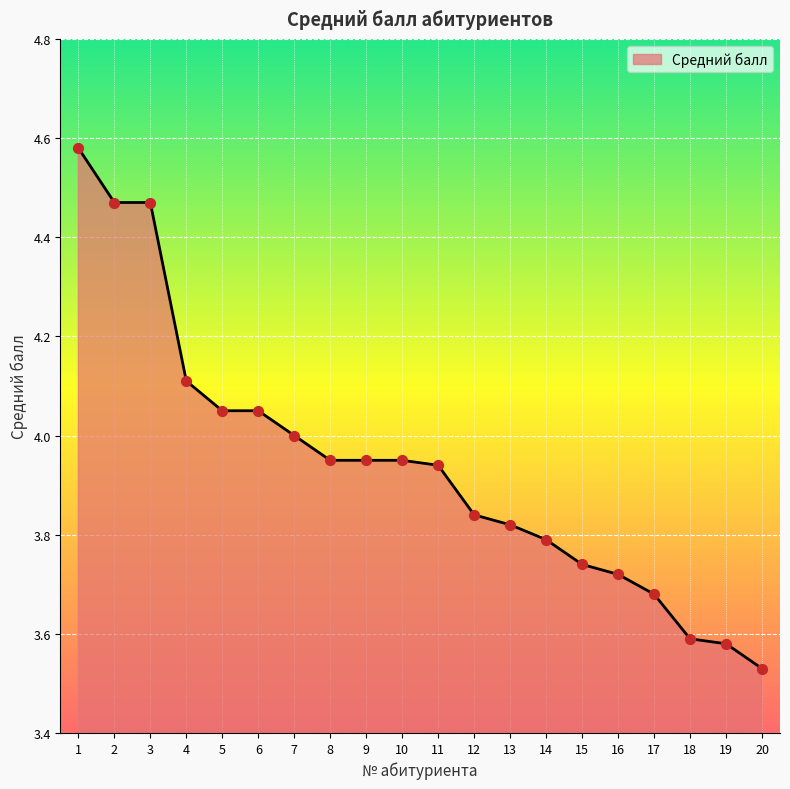

What is the change in value from 4 to 19?

-0.5